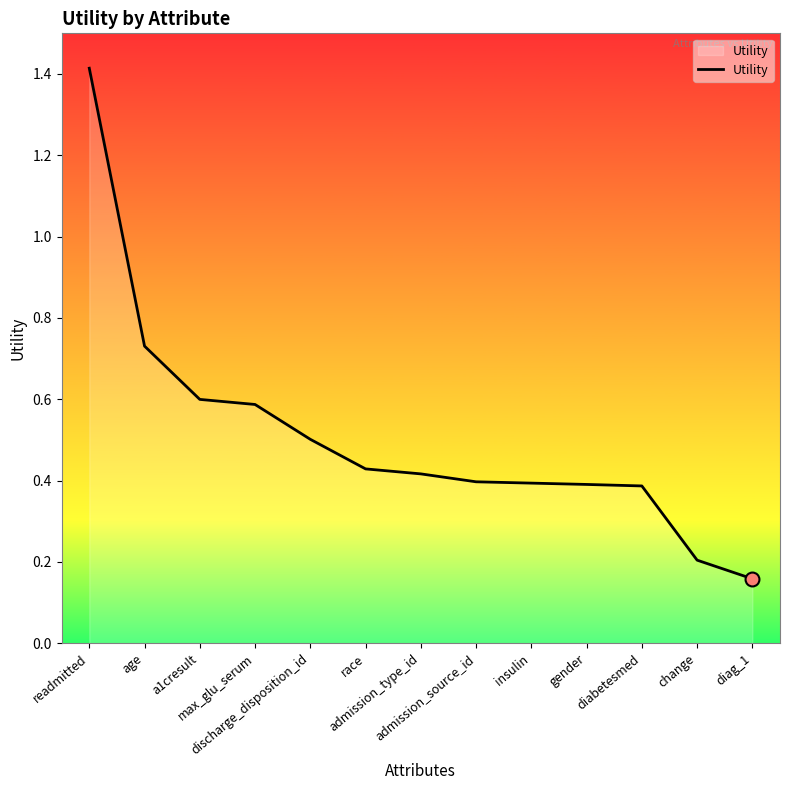

What position from the left is discharge_disposition_id?

5